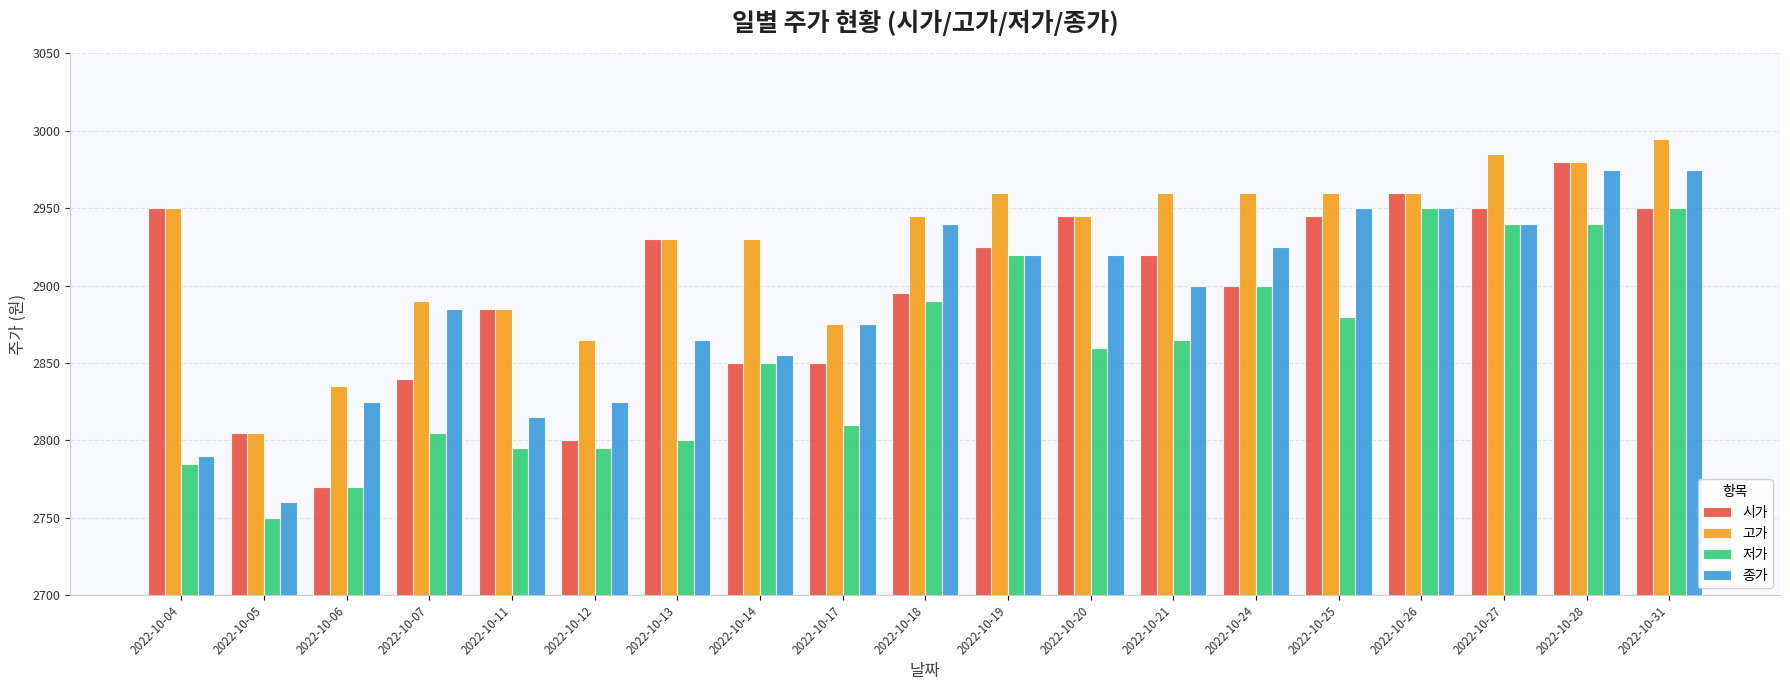

What is the sum of all 저가 values?

54255